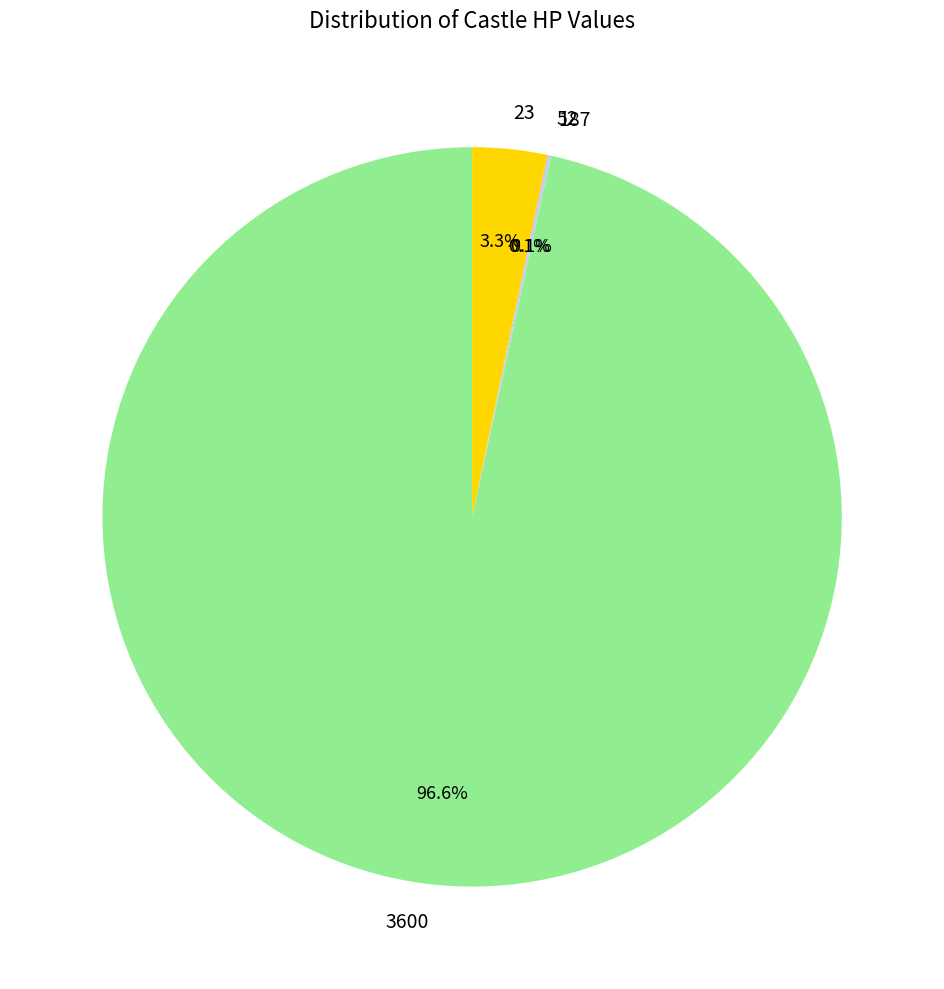

Which category has the biggest portion of the pie?

3600